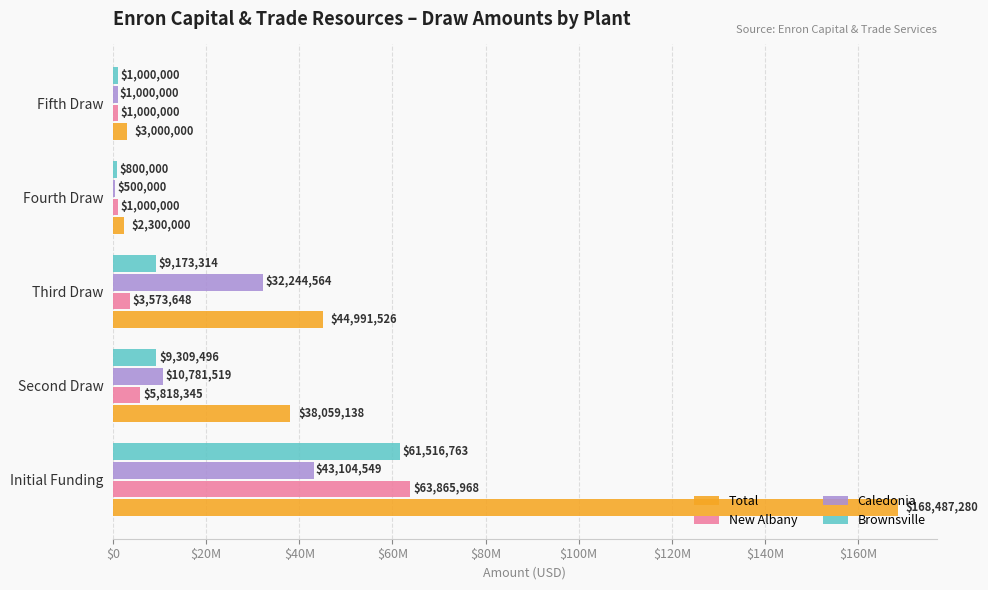

What position from the left is Second Draw?

2